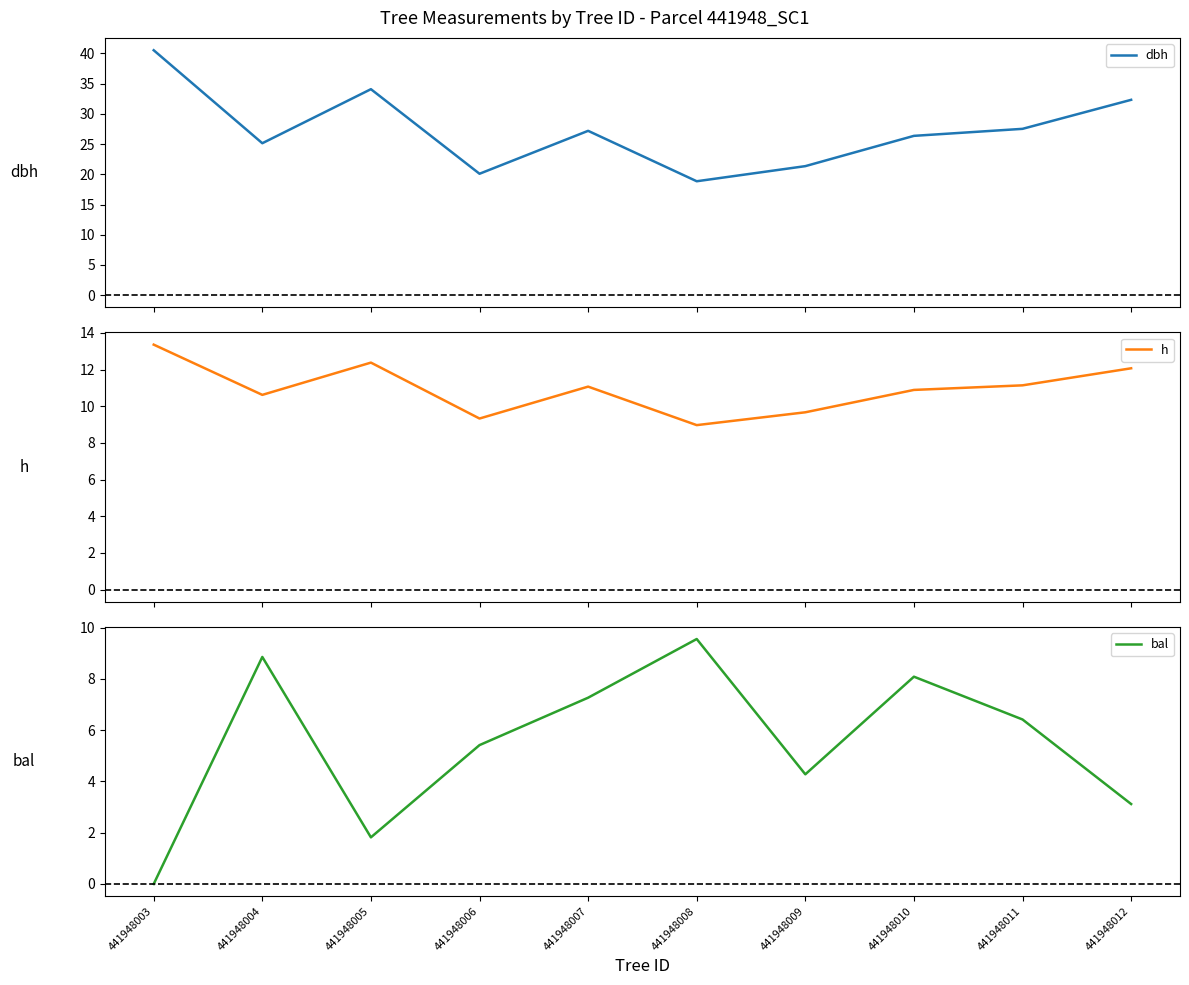

The bal series shows 8.6 at 441948006. True or false?

False